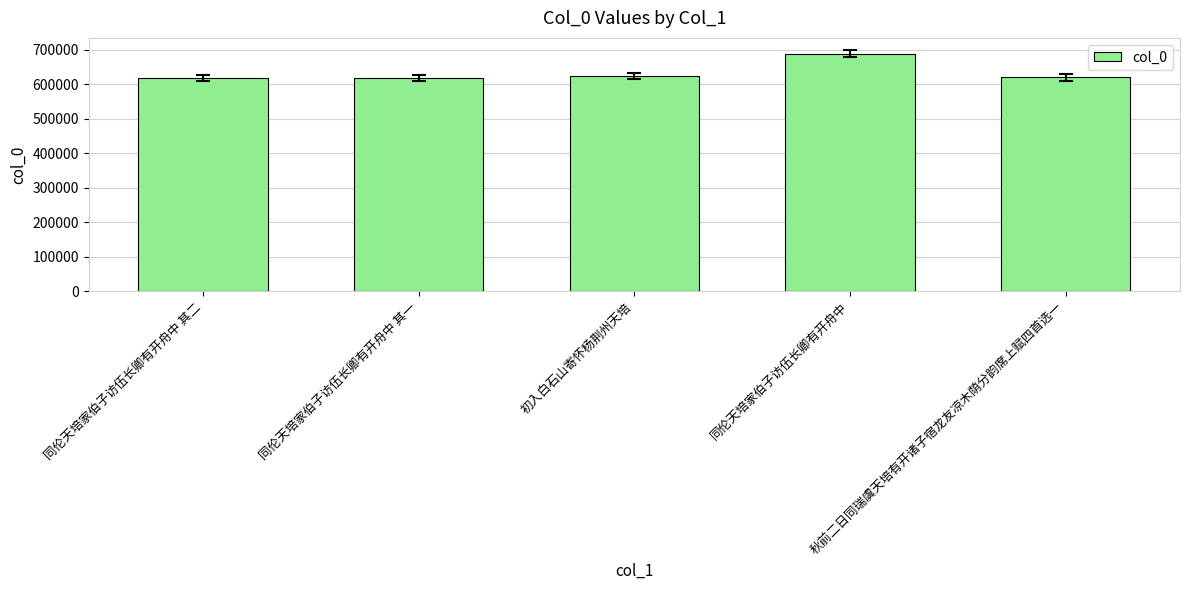

What is the label of the 2nd bar from the right?

同伦天培家伯子访伍长卿有开舟中